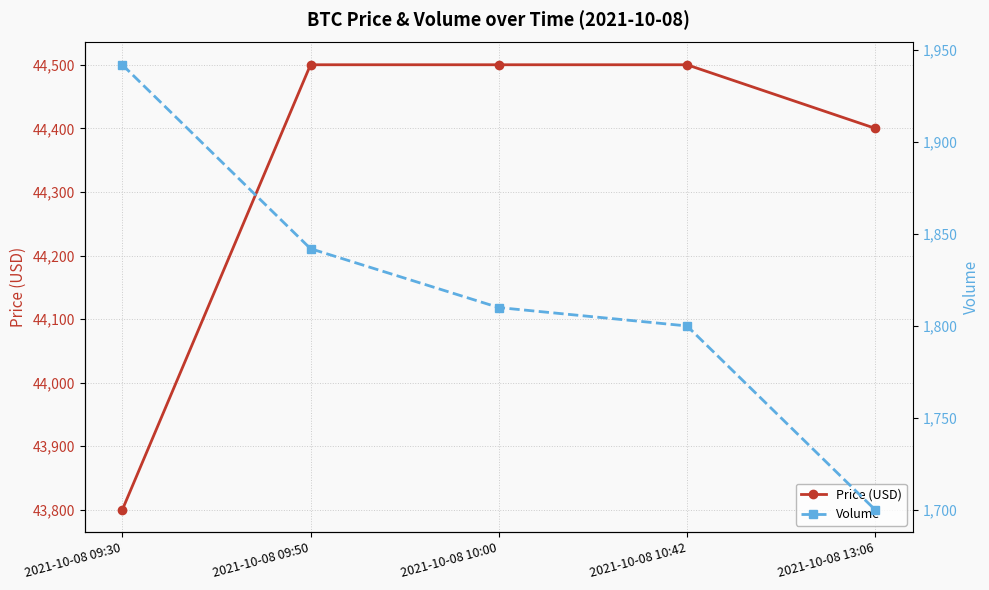

The value of Price (USD) at 2021-10-08 10:42 is 66988. True or false?

False